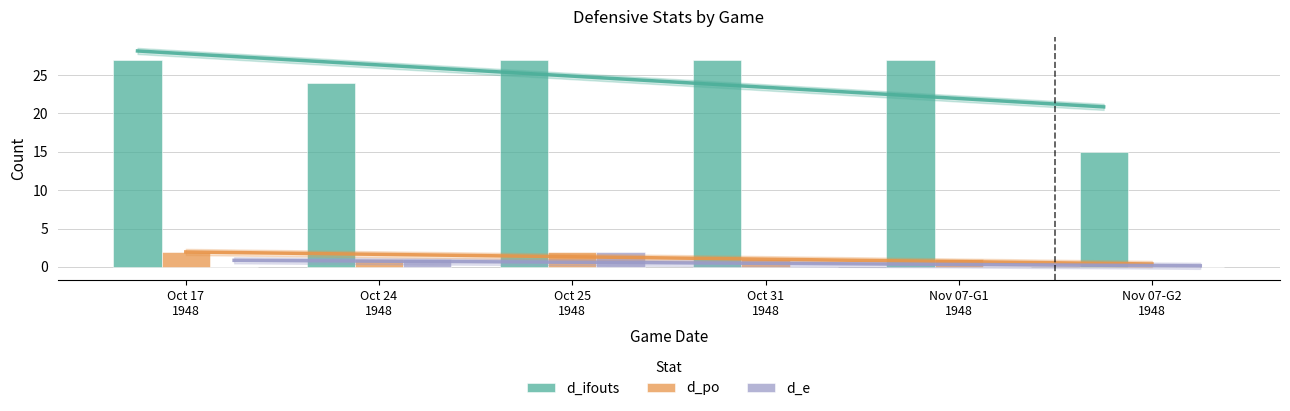

Reading right to left, transcribe all the data shown in this chart.

d_ifouts: 15	27	27	27	24	27
d_po: 0	1	1	2	1	2
d_e: 0	0	0	2	1	0